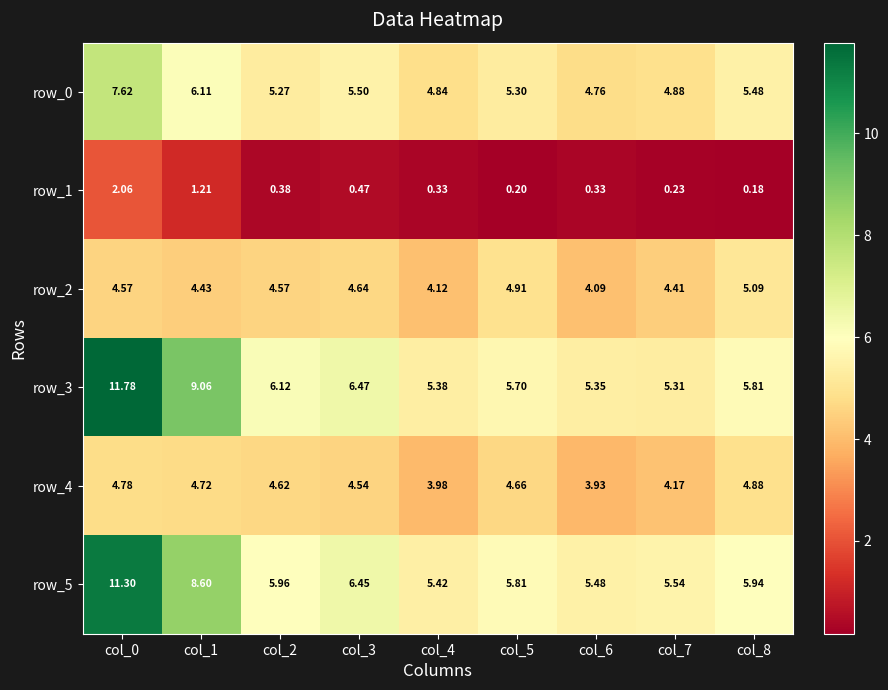

Is the value of row_3 at col_2 greater than the value of row_0 at col_8?

Yes